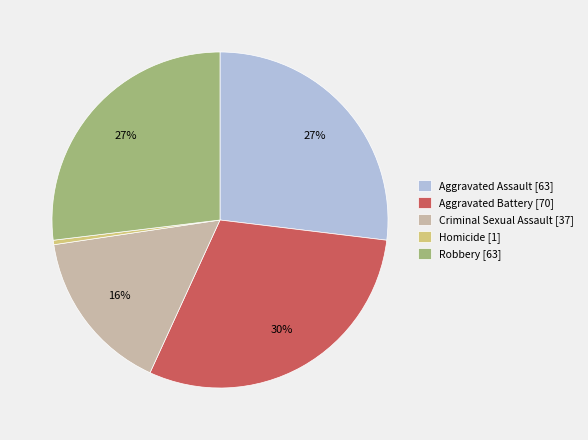

To the nearest percent, what is the average slice percentage?

20%